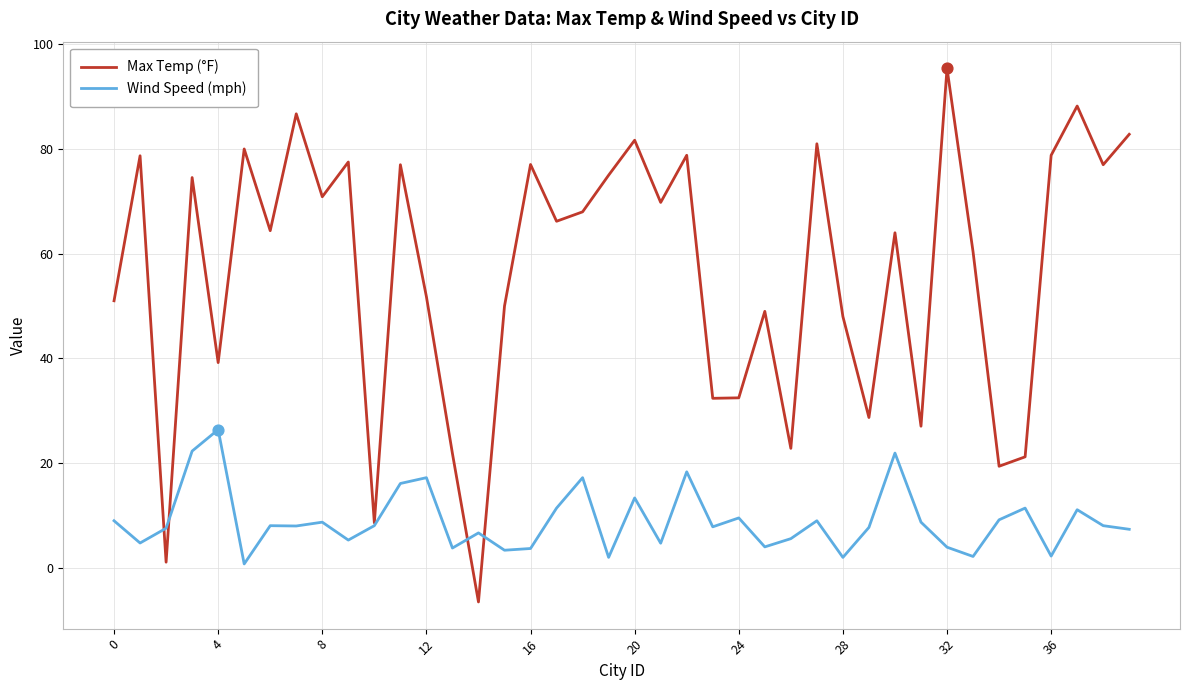

What are all the series names shown in the legend?

Max Temp (°F), Wind Speed (mph)